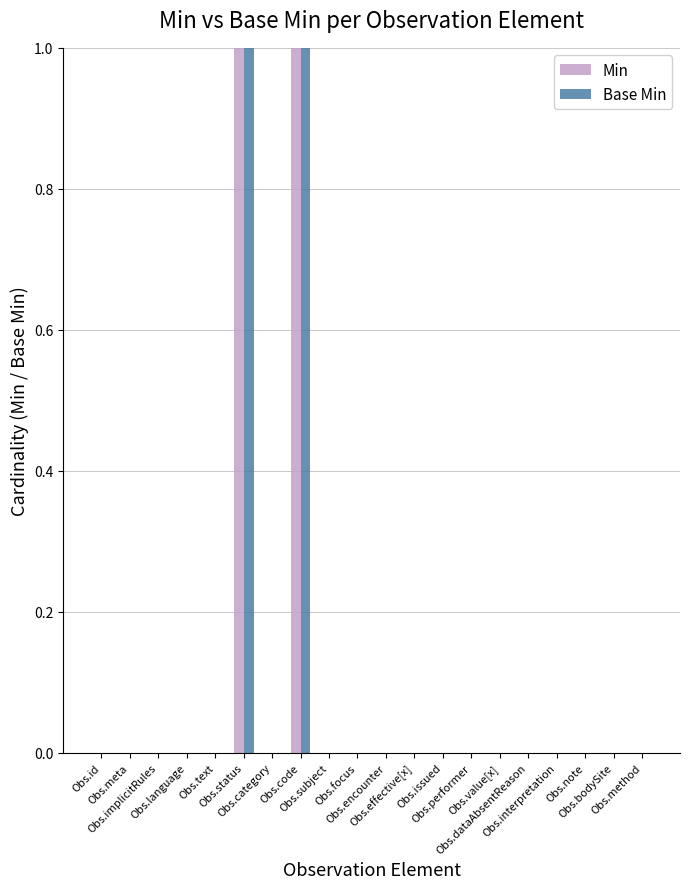

Count the number of categories in the chart.

20